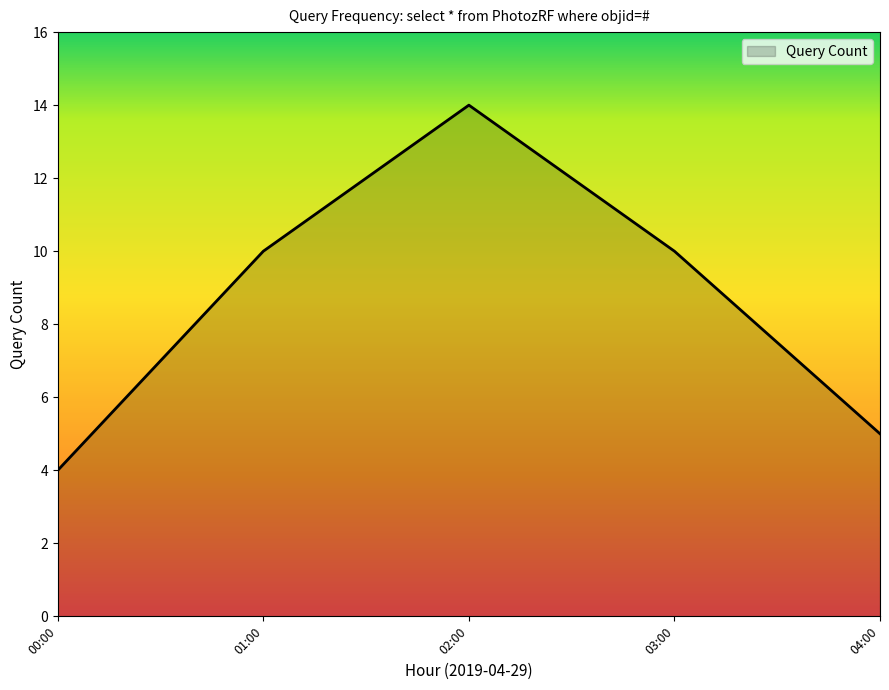

Read the value at 00:00.

4